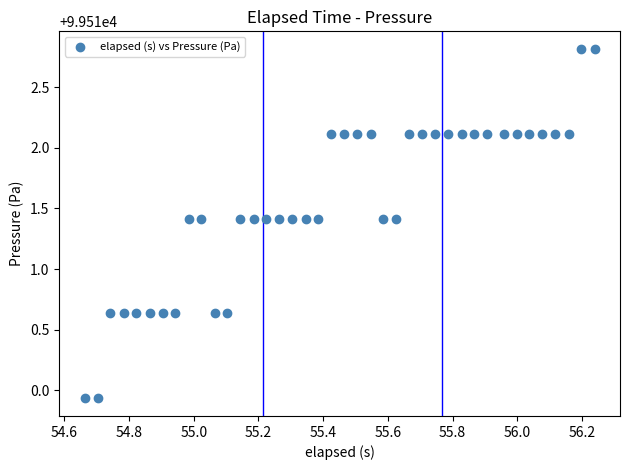

What is the range of X values (max minus min)?

1.6